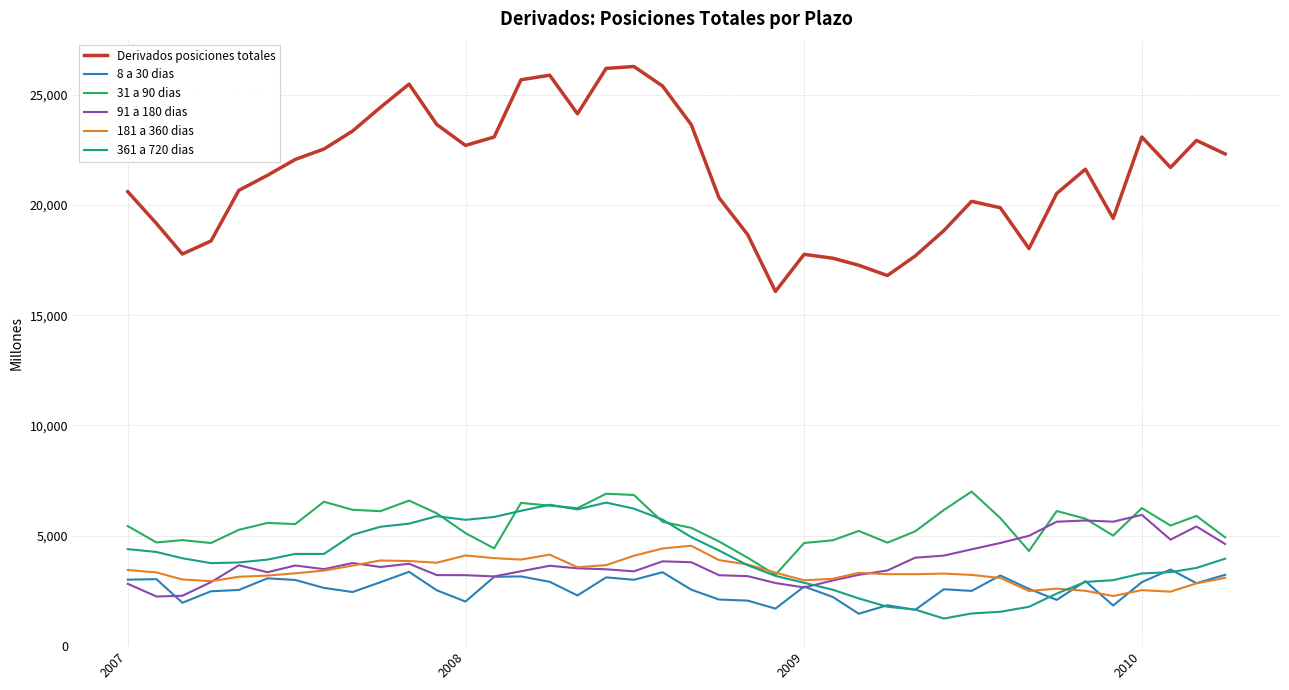

In 8 a 30 dias, how many points are higher than both neighbors (excluding endpoints)?

12